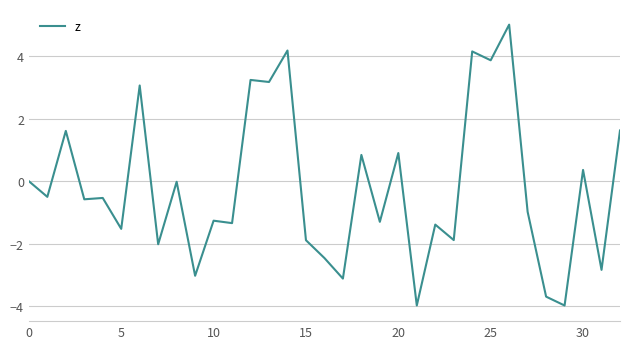

What is the greatest value displayed?

5.0